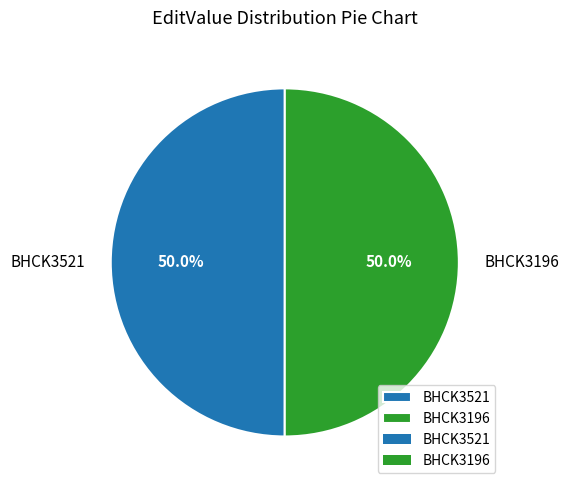

To the nearest percent, what percentage of the pie is BHCK3196?

50%